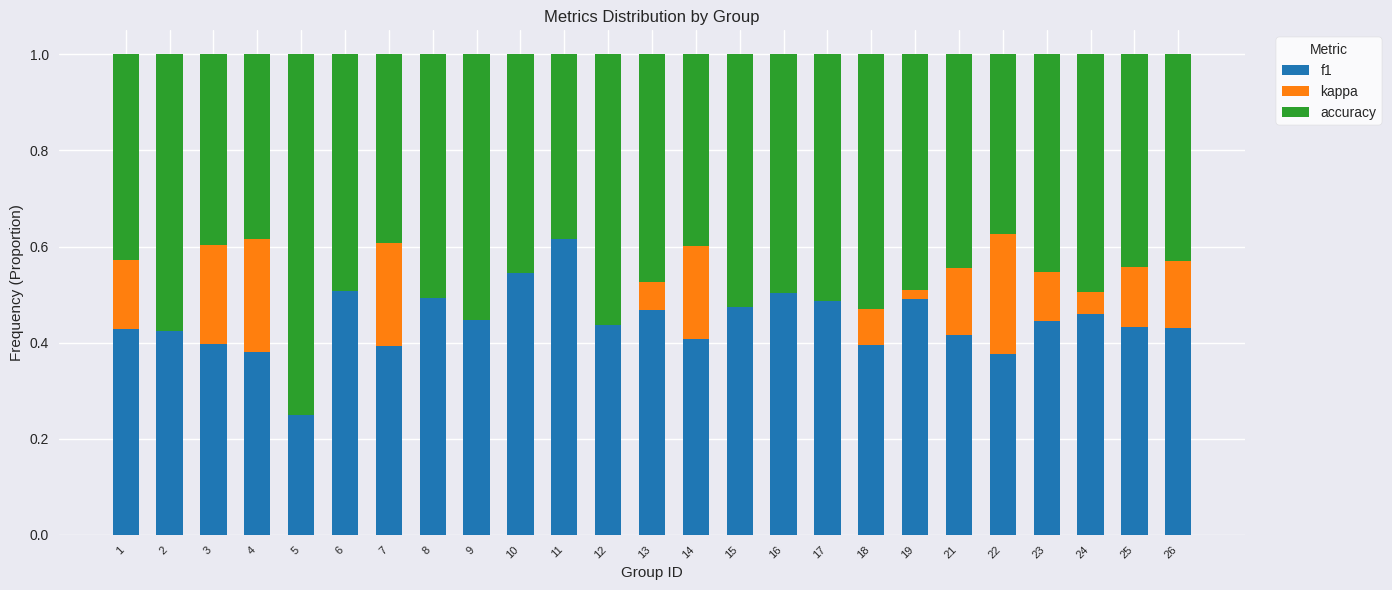

What is the total value across all series at 2?

1.0